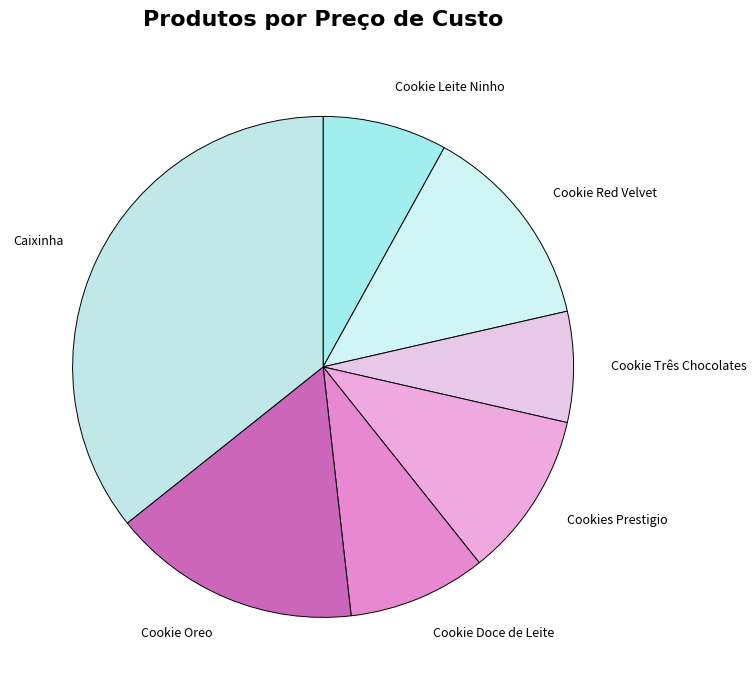

The Cookie Leite Ninho slice represents 8% of the pie. True or false?

True